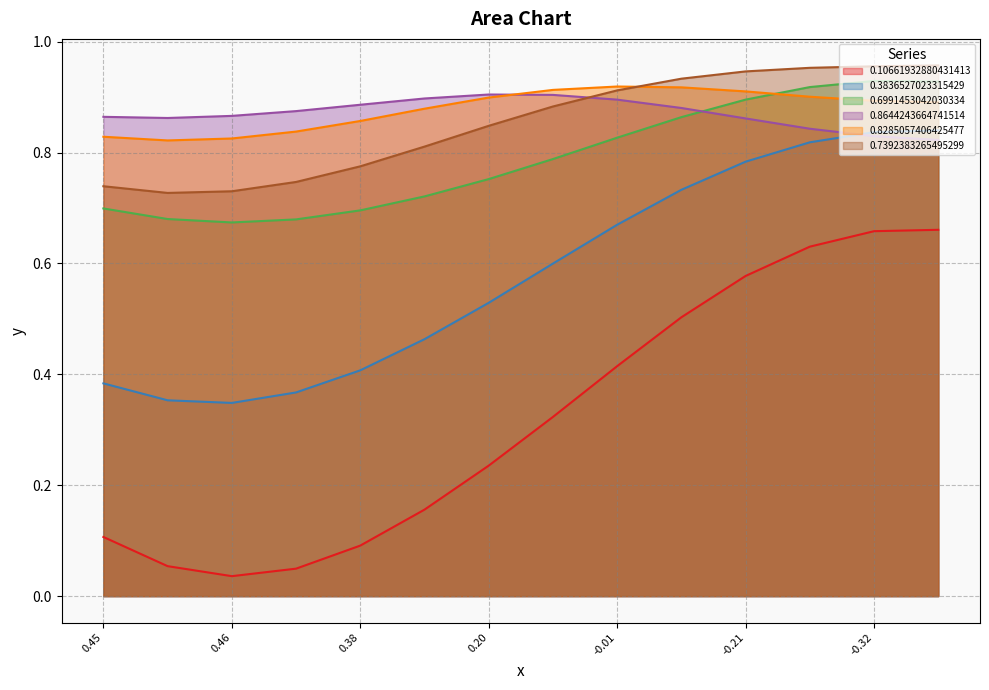

What is the total value across all series at 0.38?

3.7